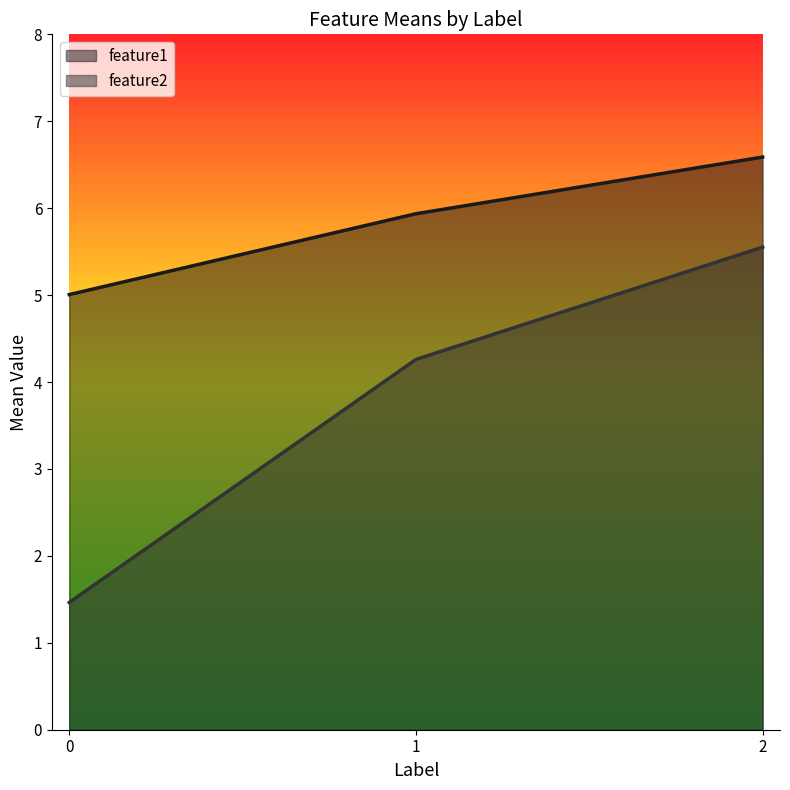

What is the spread (max minus min) of values at 2?

1.0